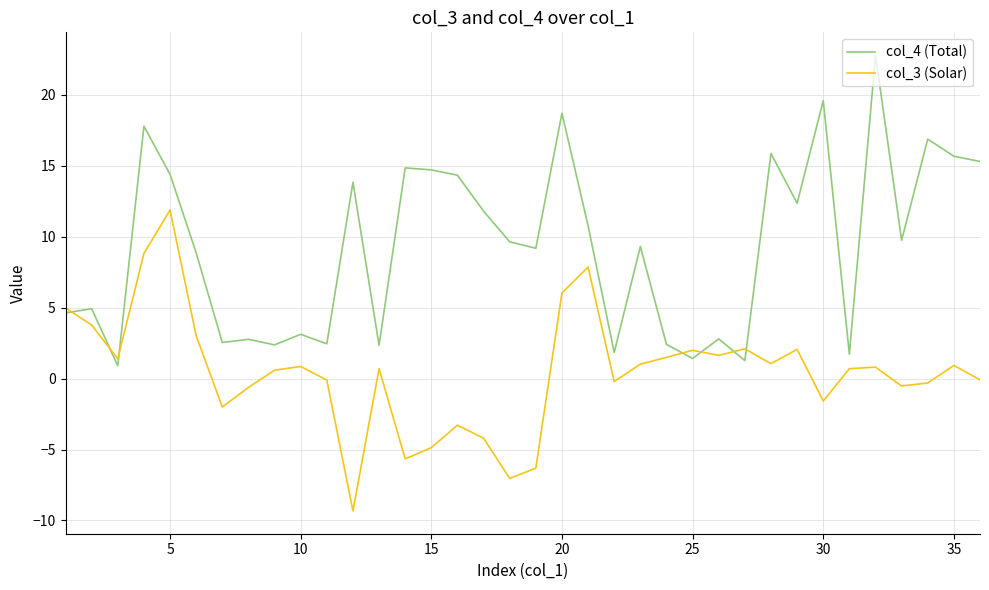

What is the greatest value displayed?

22.8